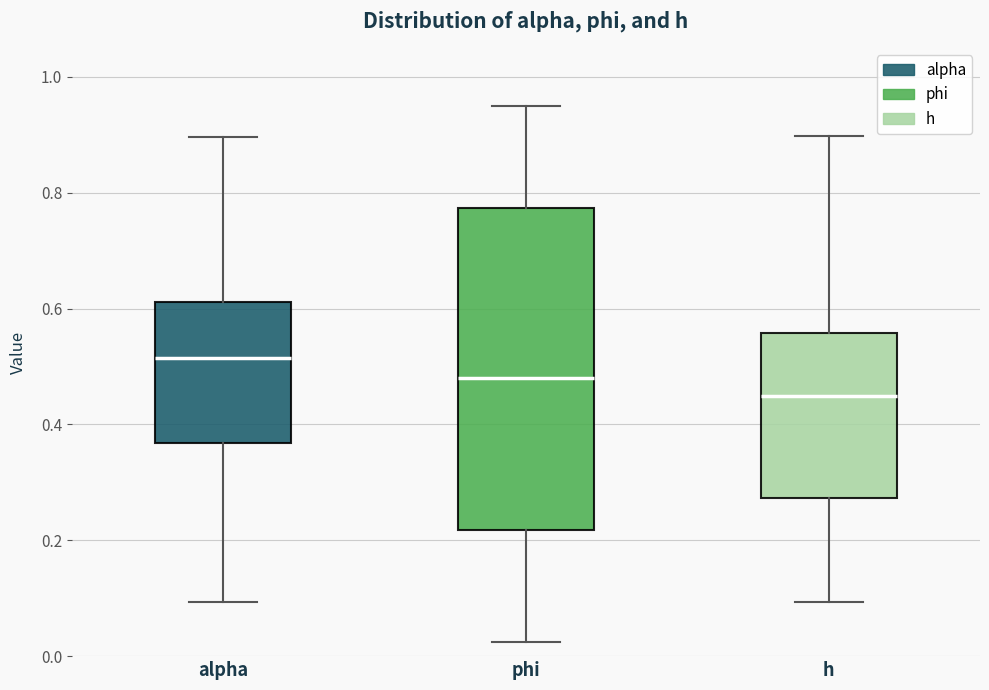

Comparing the boxes themselves (not the whiskers), which one is the tallest?

phi